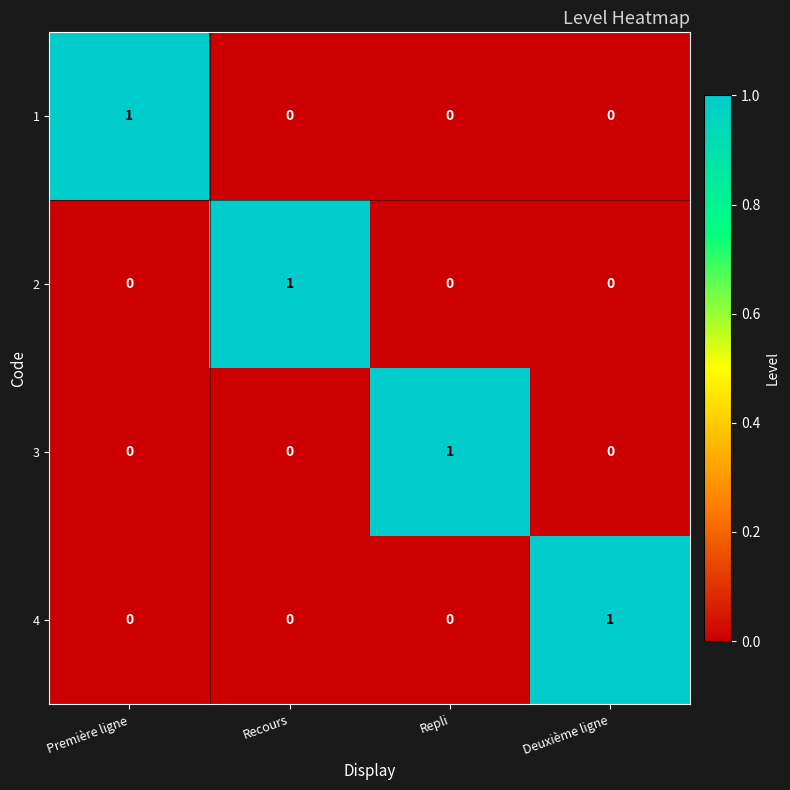

Which category has the highest value in the 3 series?

Repli